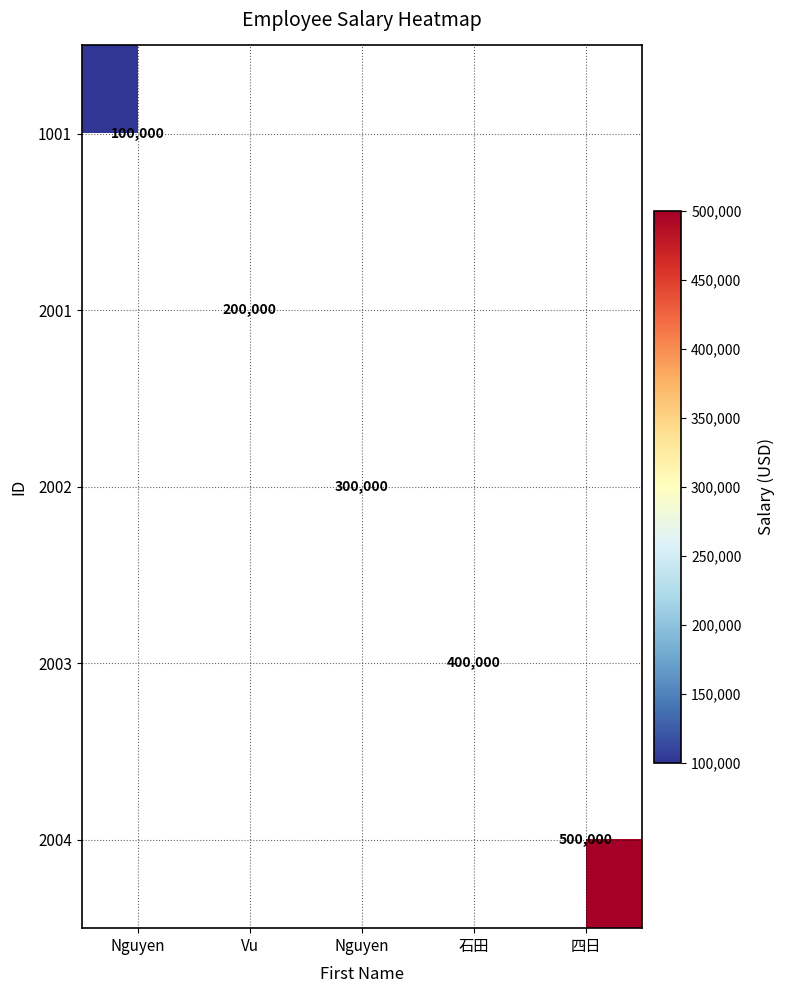

At how many categories does at least one series exceed 247383?

3